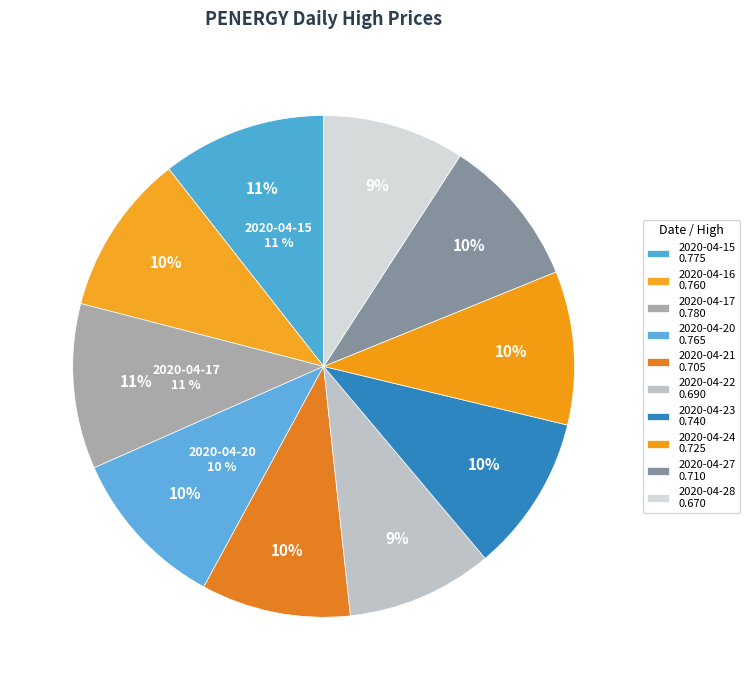

To the nearest percent, what is the combined percentage of 2020-04-17 and 2020-04-22?

20%